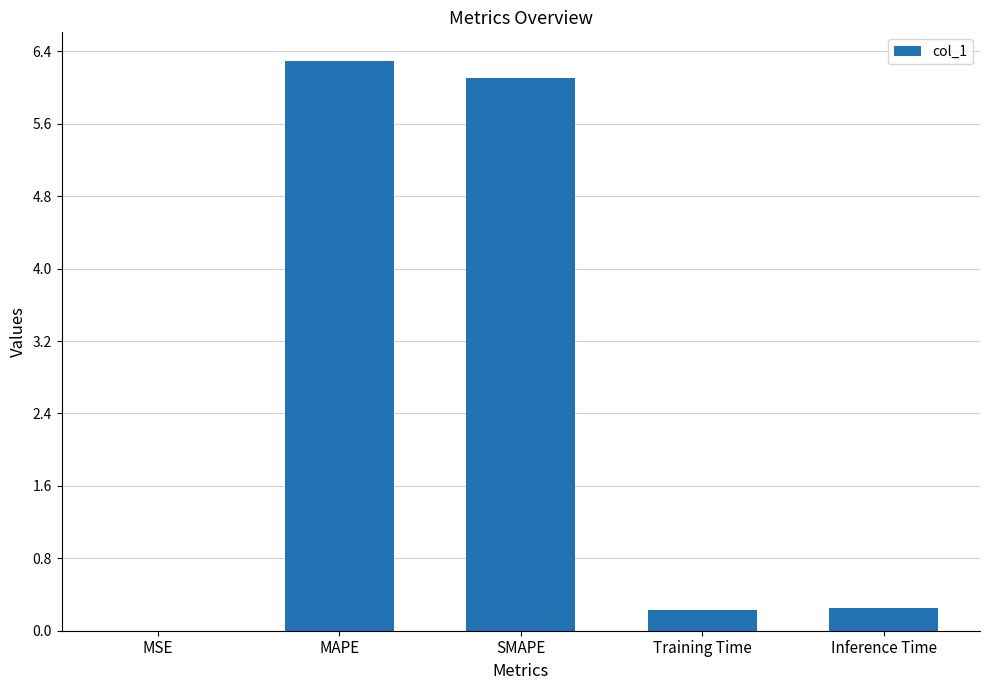

Which label corresponds to the largest value in the chart?

MAPE